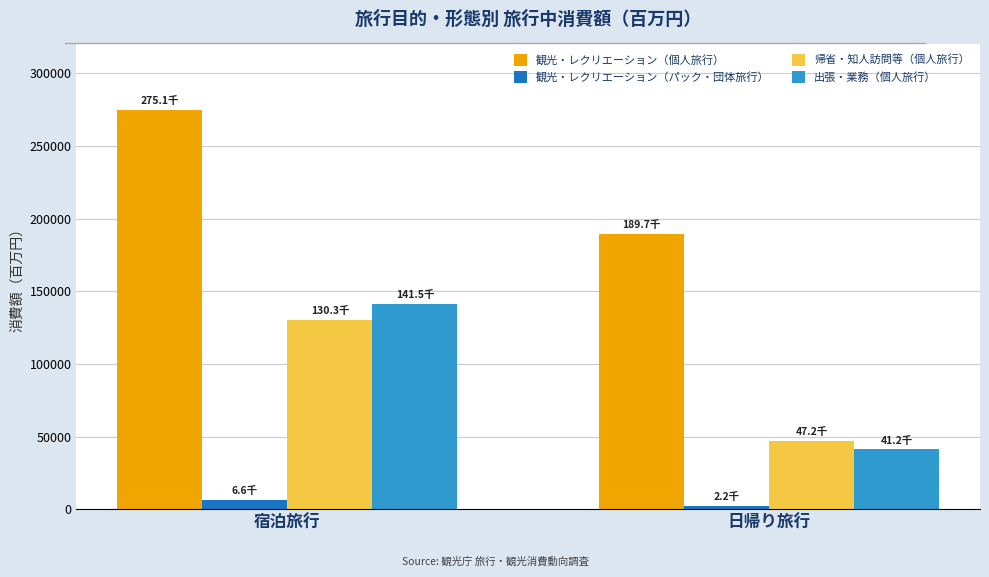

What is the difference between the 帰省・知人訪問等（個人旅行） values at 宿泊旅行 and 日帰り旅行?

83042.7